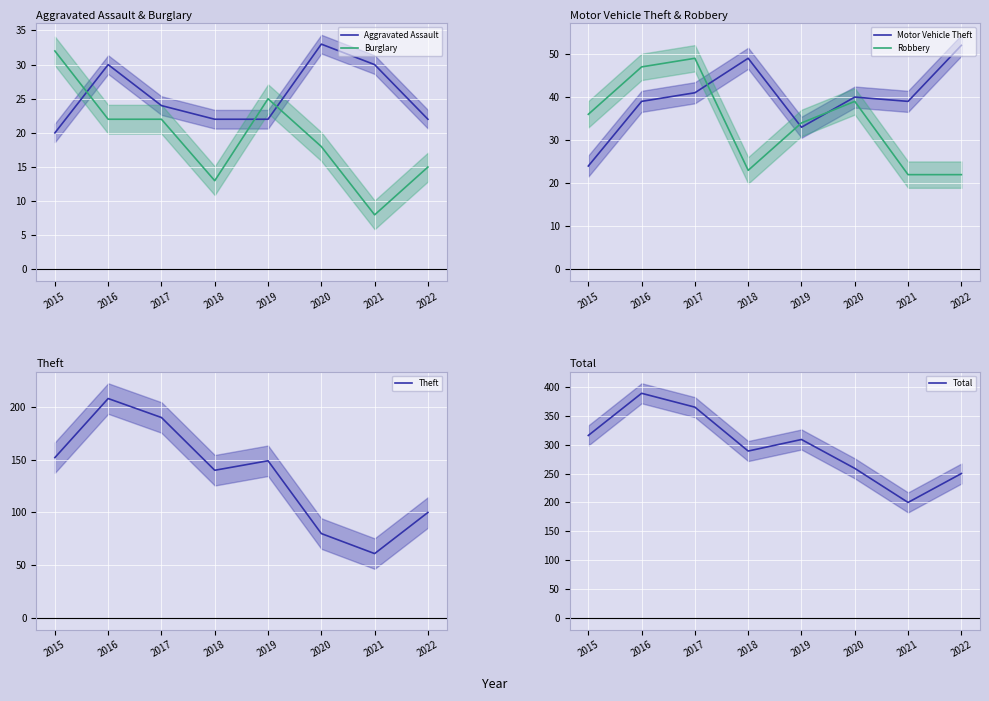

True or false: Theft and Robbery intersect in this chart.

False